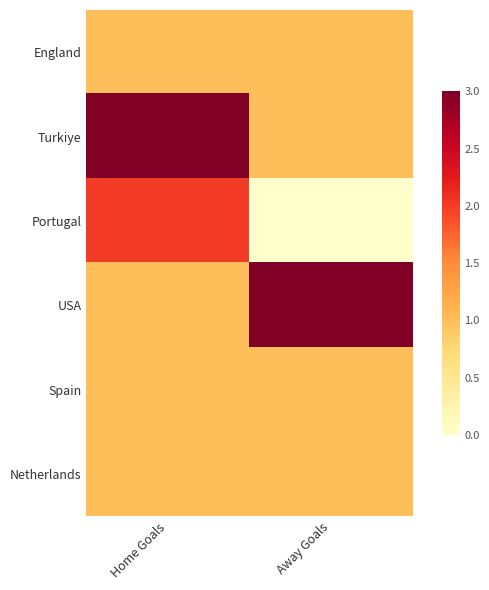

At which category is the sum across all series the highest?

Home Goals